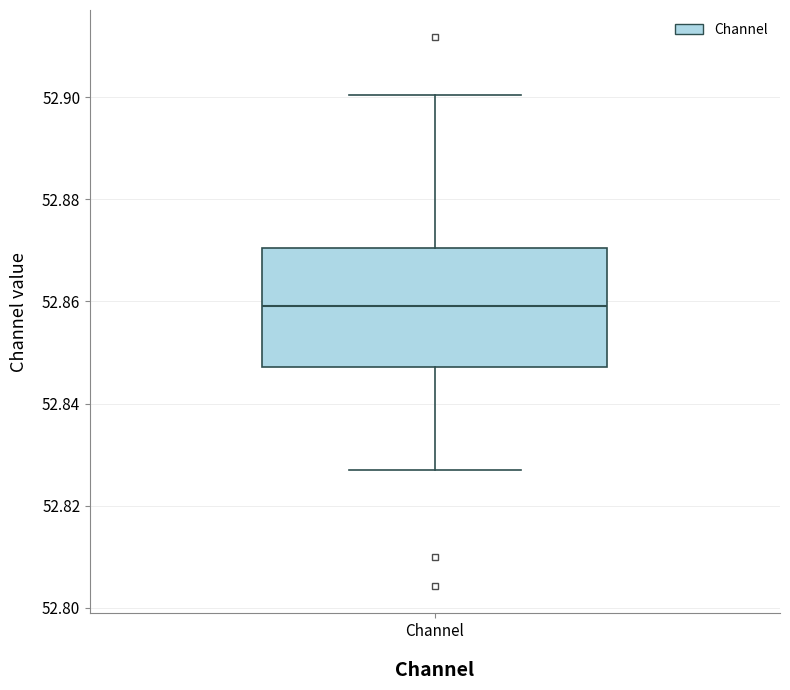

Transcribe this box plot: give where the median line is, the range the box spans, and where the two whiskers end, as read against the y-axis. The values are not printed on the chart, so give them approximately, as read against the axis.

median 52.860, box 52.848 to 52.870, whiskers 52.826 to 52.900